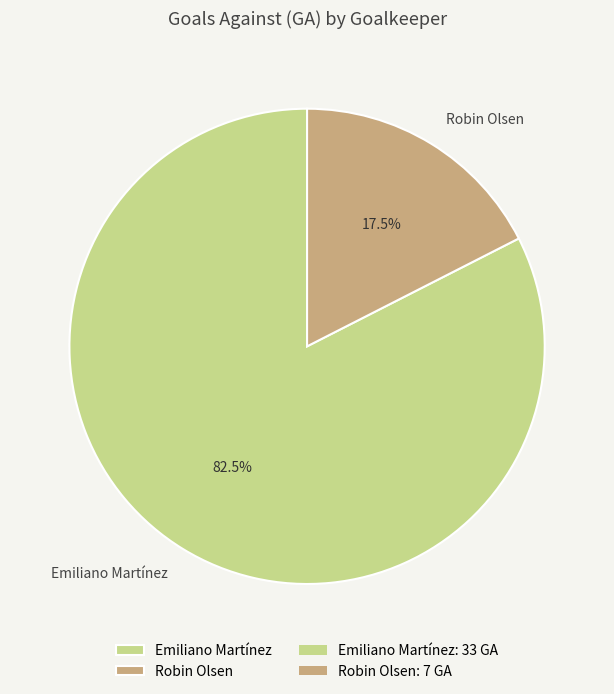

Does Emiliano Martínez represent more than half of the total?

Yes